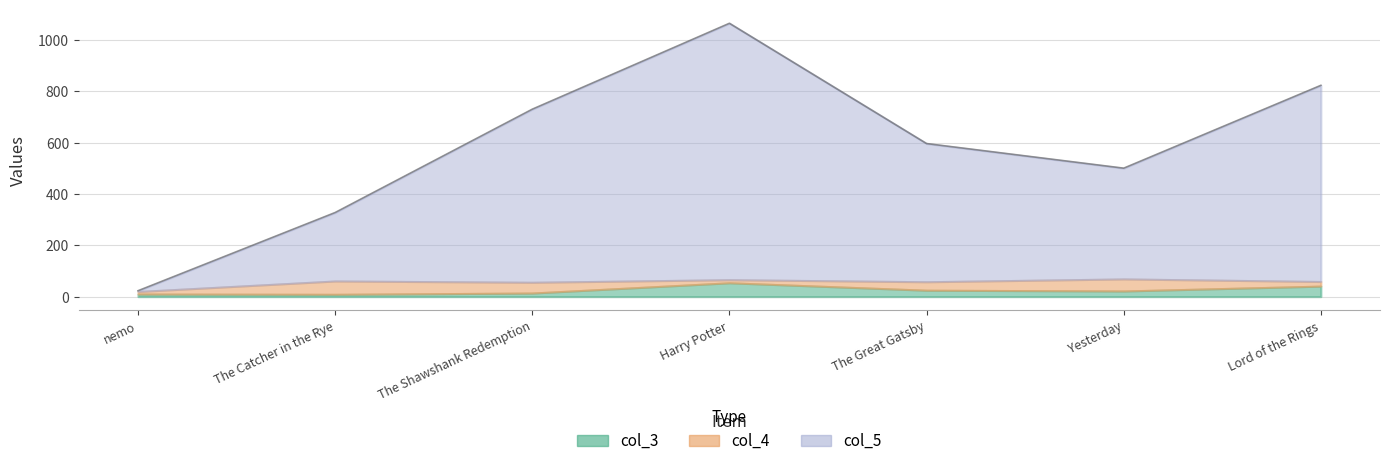

Reading left to right, what are all the values shown in this chart?

col_3: nemo=10	The Catcher in the Rye=9	The Shawshank Redemption=14	Harry Potter=54	The Great Gatsby=25	Yesterday=22	Lord of the Rings=41
col_4: nemo=10	The Catcher in the Rye=52	The Shawshank Redemption=42	Harry Potter=12	The Great Gatsby=33	Yesterday=47	Lord of the Rings=18
col_5: nemo=3	The Catcher in the Rye=267	The Shawshank Redemption=675	Harry Potter=1000	The Great Gatsby=539	Yesterday=432	Lord of the Rings=765